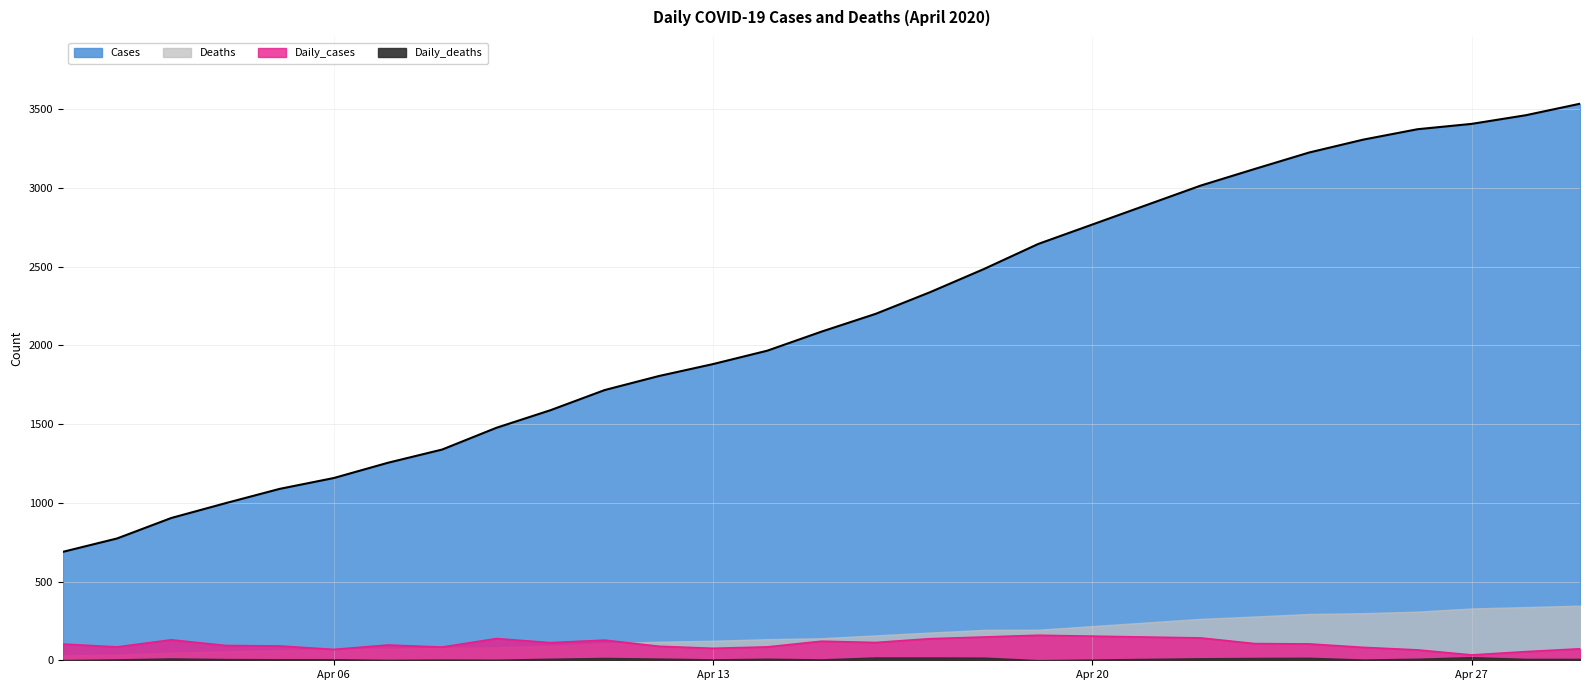

How many data points in Daily_cases are above 97?

13